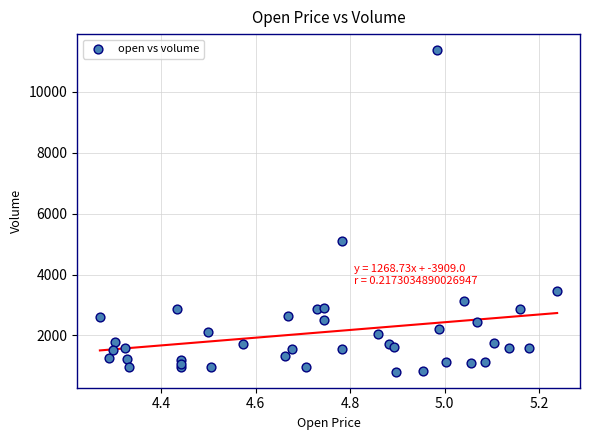

What Y value in the scatter plot is closest to 6089?

5111.5